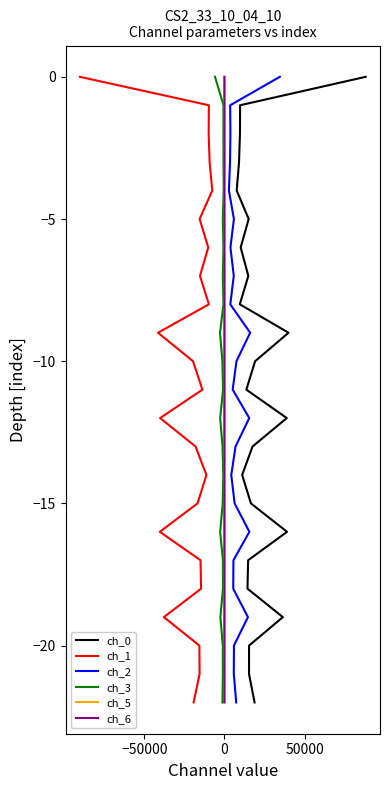

What are all the series names shown in the legend?

ch_0, ch_1, ch_2, ch_3, ch_5, ch_6